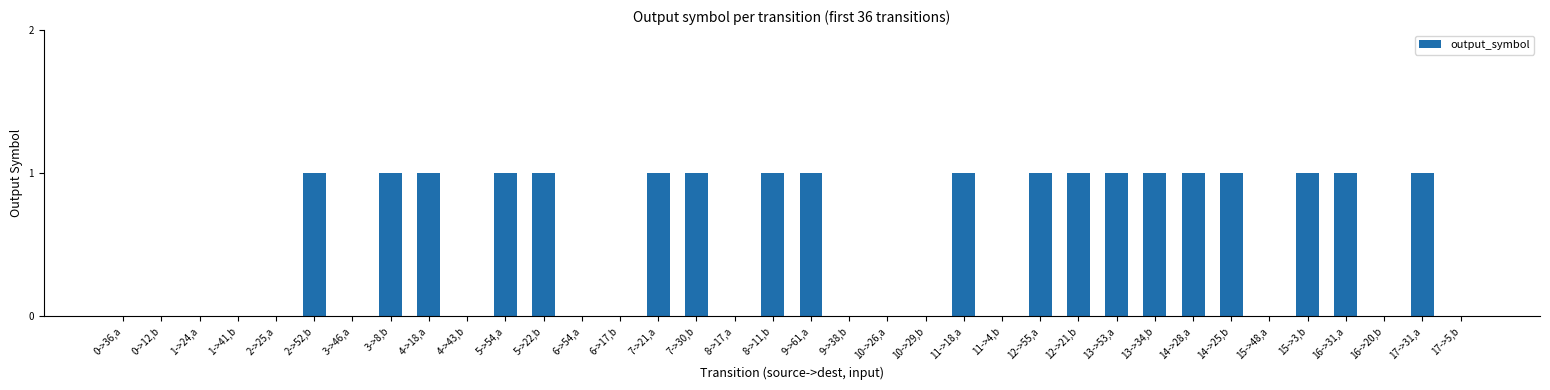

Reading left to right, extract all data points from this chart.

0->36,a=0	0->12,b=0	1->24,a=0	1->41,b=0	2->25,a=0	2->52,b=1	3->46,a=0	3->8,b=1	4->18,a=1	4->43,b=0	5->54,a=1	5->22,b=1	6->54,a=0	6->17,b=0	7->21,a=1	7->30,b=1	8->17,a=0	8->11,b=1	9->61,a=1	9->38,b=0	10->26,a=0	10->29,b=0	11->18,a=1	11->4,b=0	12->55,a=1	12->21,b=1	13->53,a=1	13->34,b=1	14->28,a=1	14->25,b=1	15->48,a=0	15->3,b=1	16->31,a=1	16->20,b=0	17->31,a=1	17->5,b=0